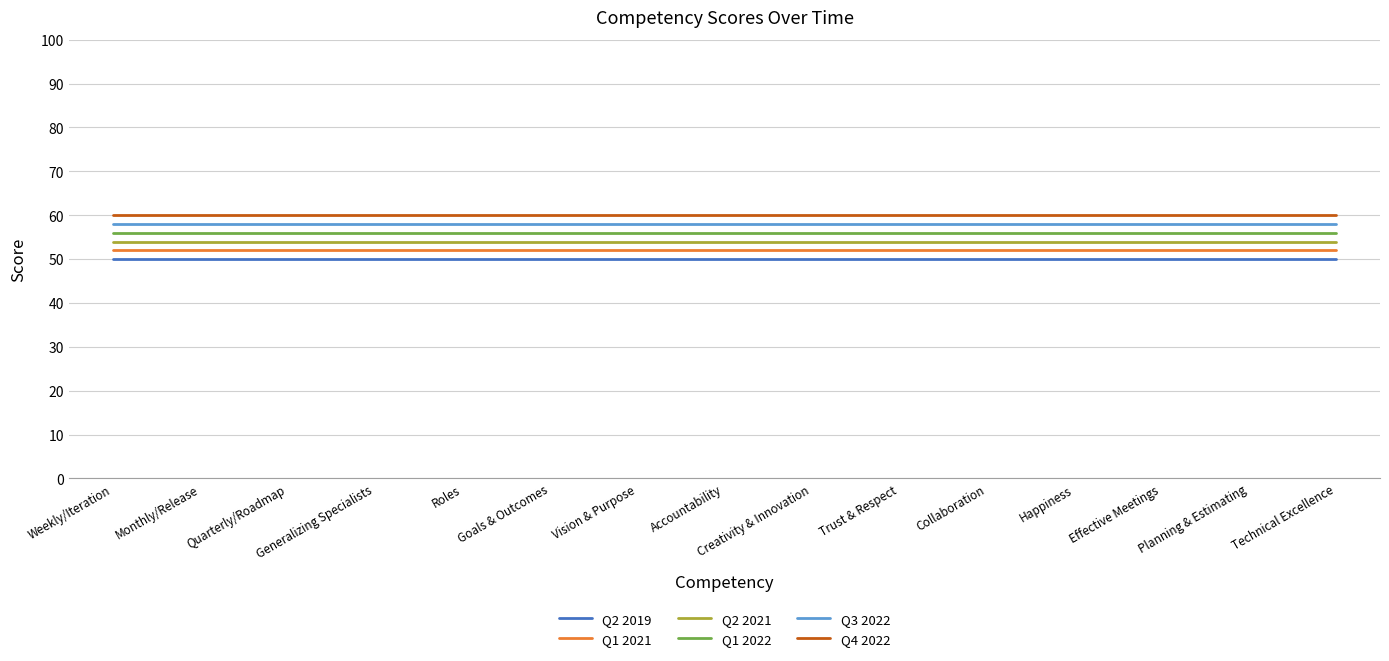

What is the difference between the highest and lowest values at Monthly/Release?

10